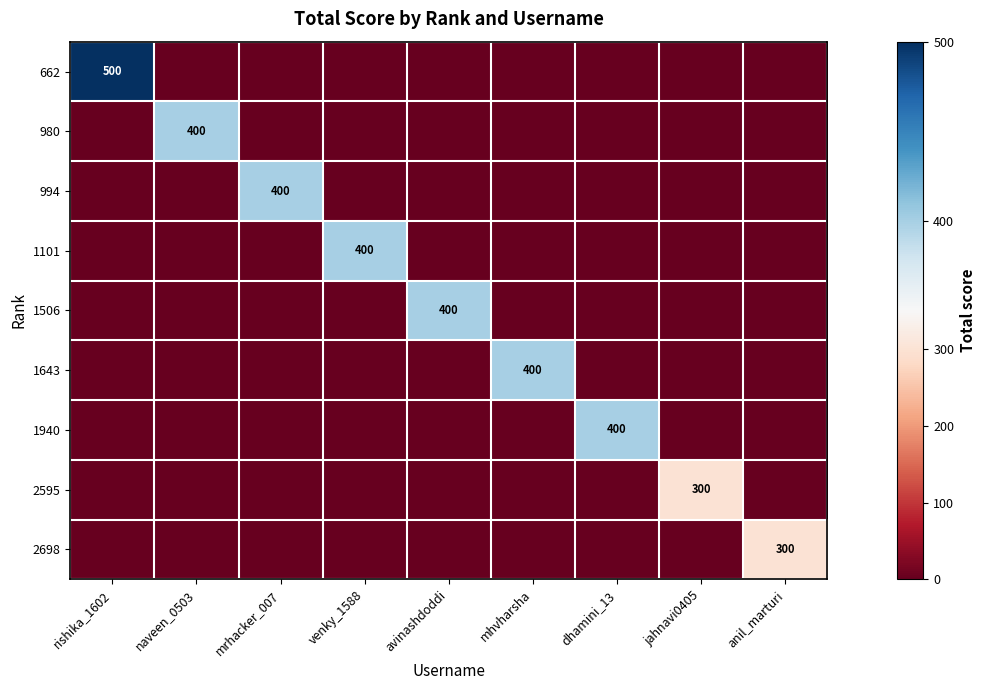

True or false: 1101 has a value of 0 at jahnavi0405.

True